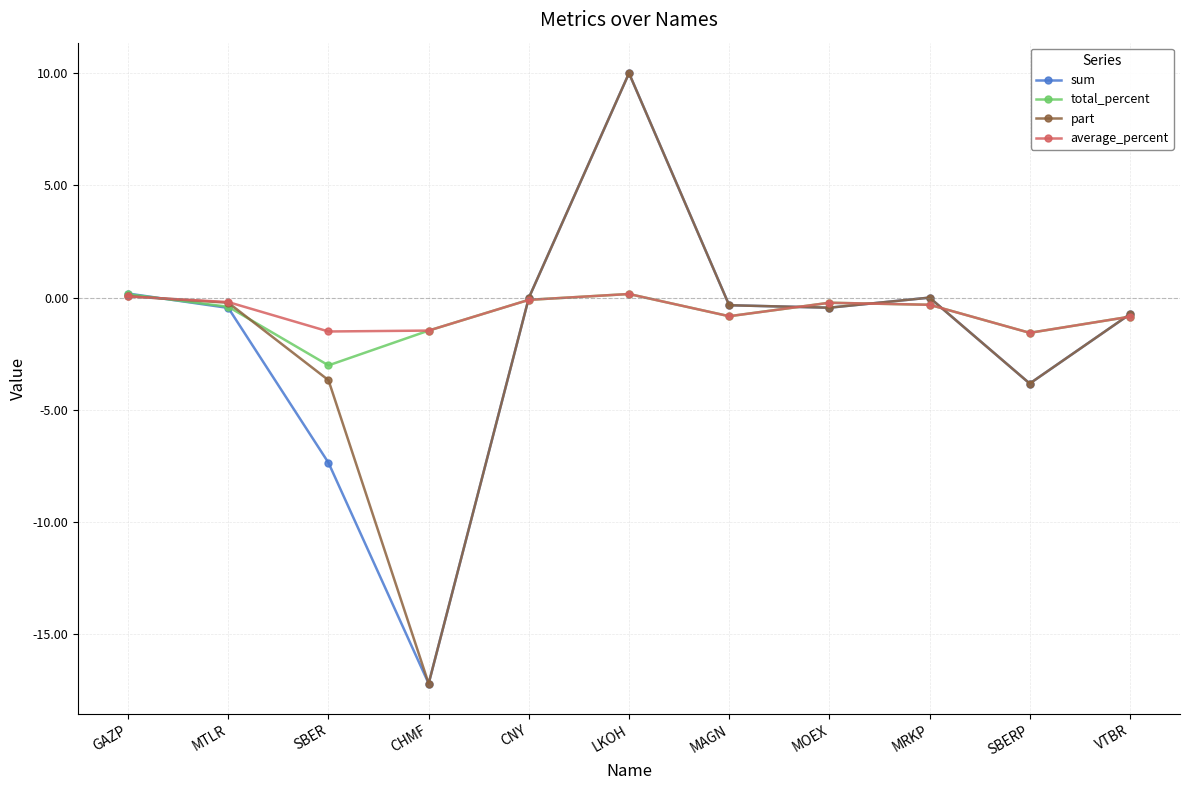

Is it true that total_percent equals -0.2 at MOEX?

True